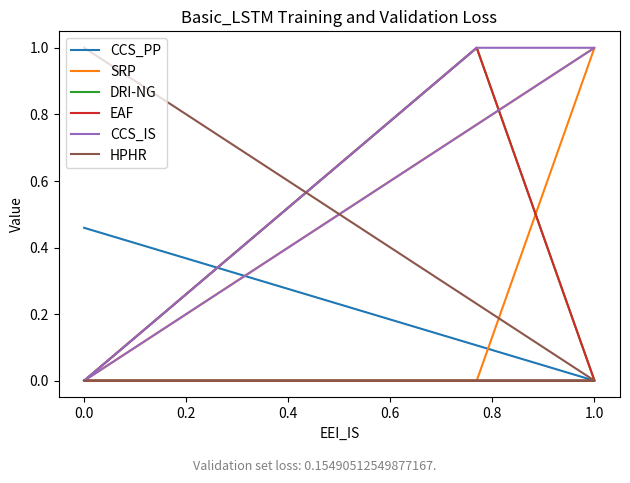

The value of SRP at 0.0 is 0.6. True or false?

False